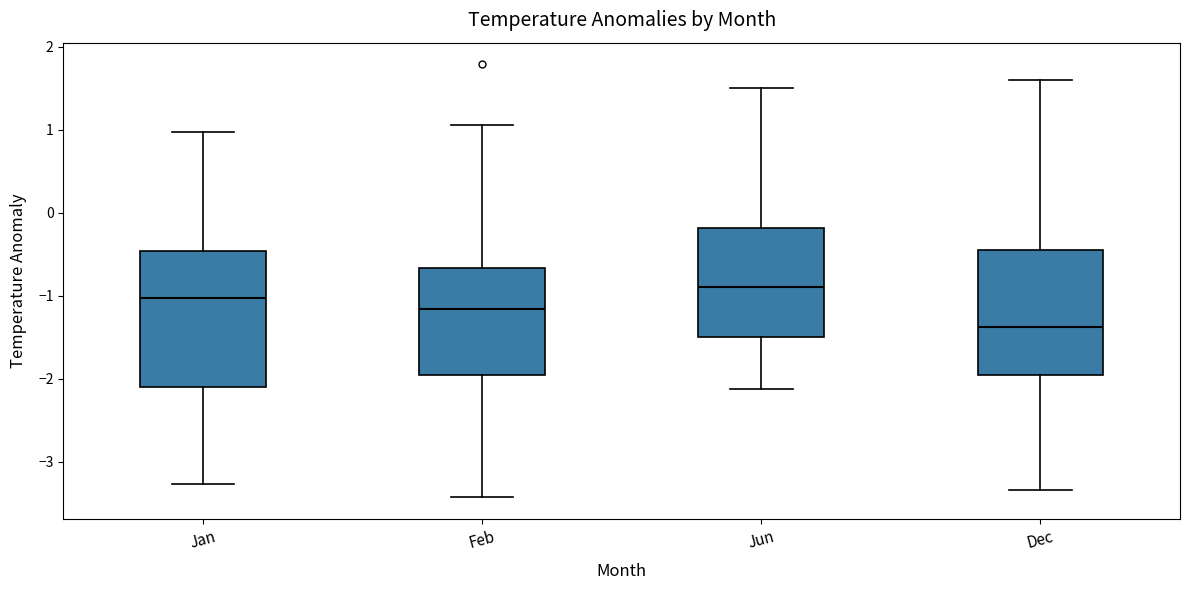

Reading left to right, read every box against the y-axis: the position of its median line, the range the box covers, and the ends of its whiskers. The values are not printed on the chart, so give them approximately, as read against the axis.

Jan: median -1.0, box -2.1 to -0.5, whiskers -3.3 to 1.0
Feb: median -1.2, box -2.0 to -0.7, whiskers -3.4 to 1.1
Jun: median -0.9, box -1.5 to -0.2, whiskers -2.1 to 1.5
Dec: median -1.4, box -2.0 to -0.4, whiskers -3.3 to 1.6